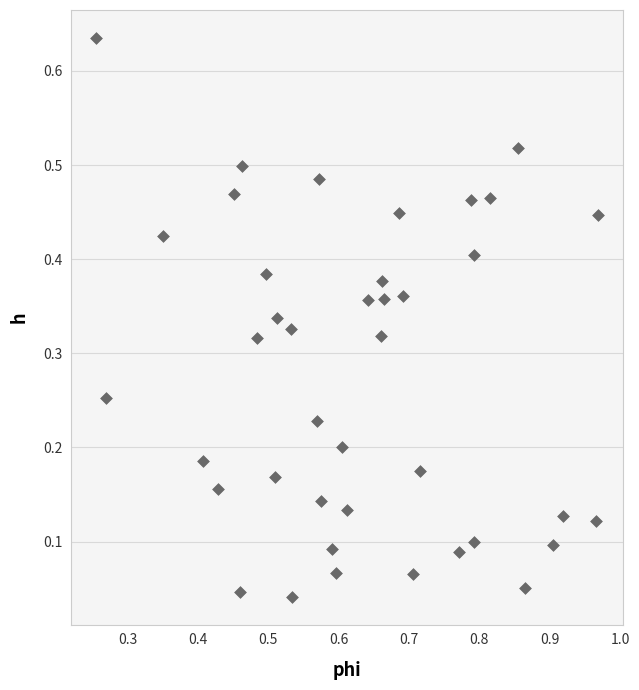

What is the range of X values (max minus min)?

0.7